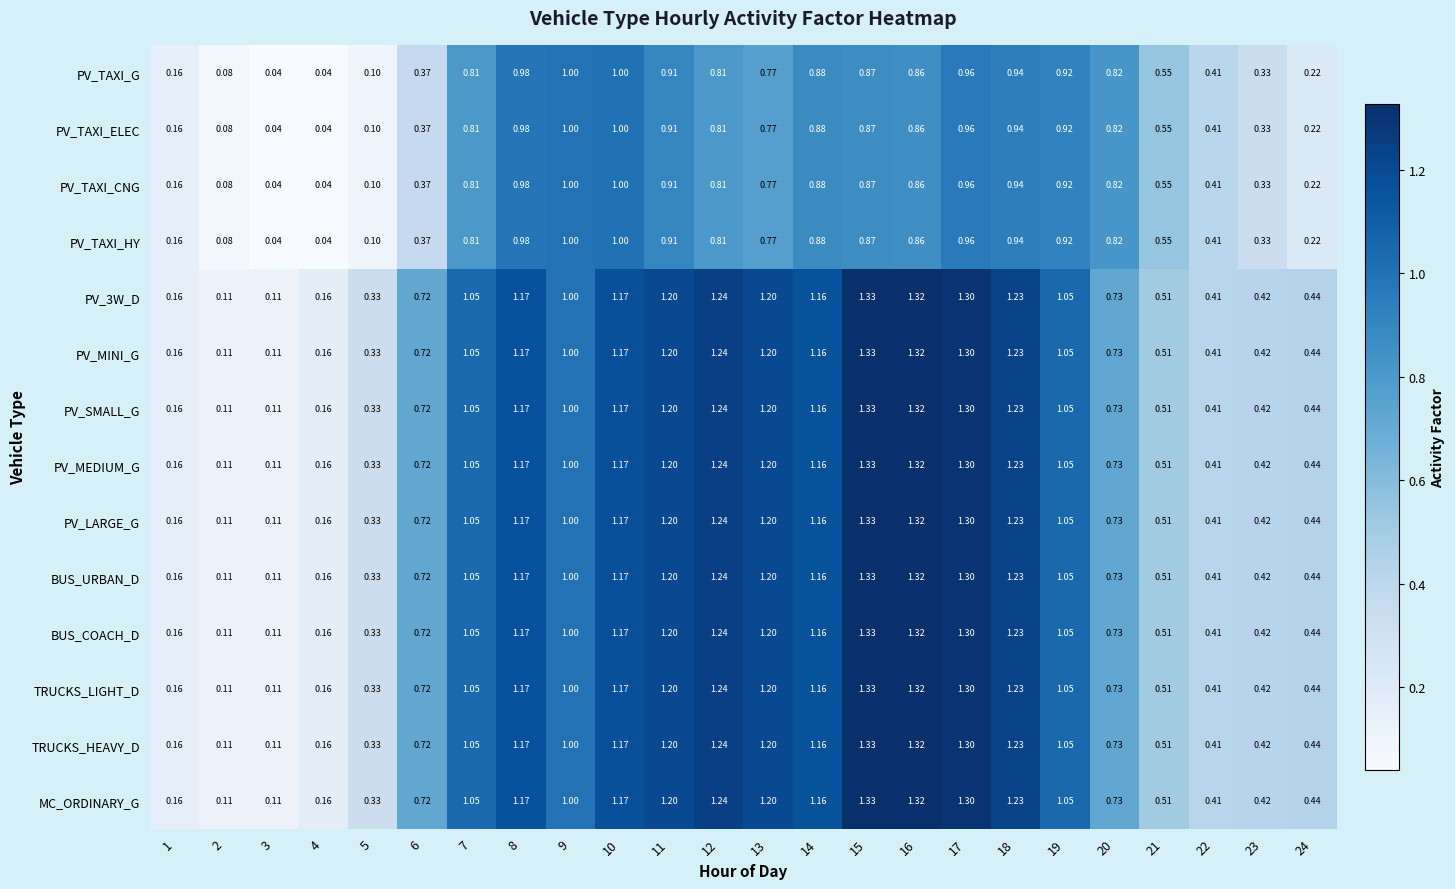

How many distinct data groups are displayed?

14